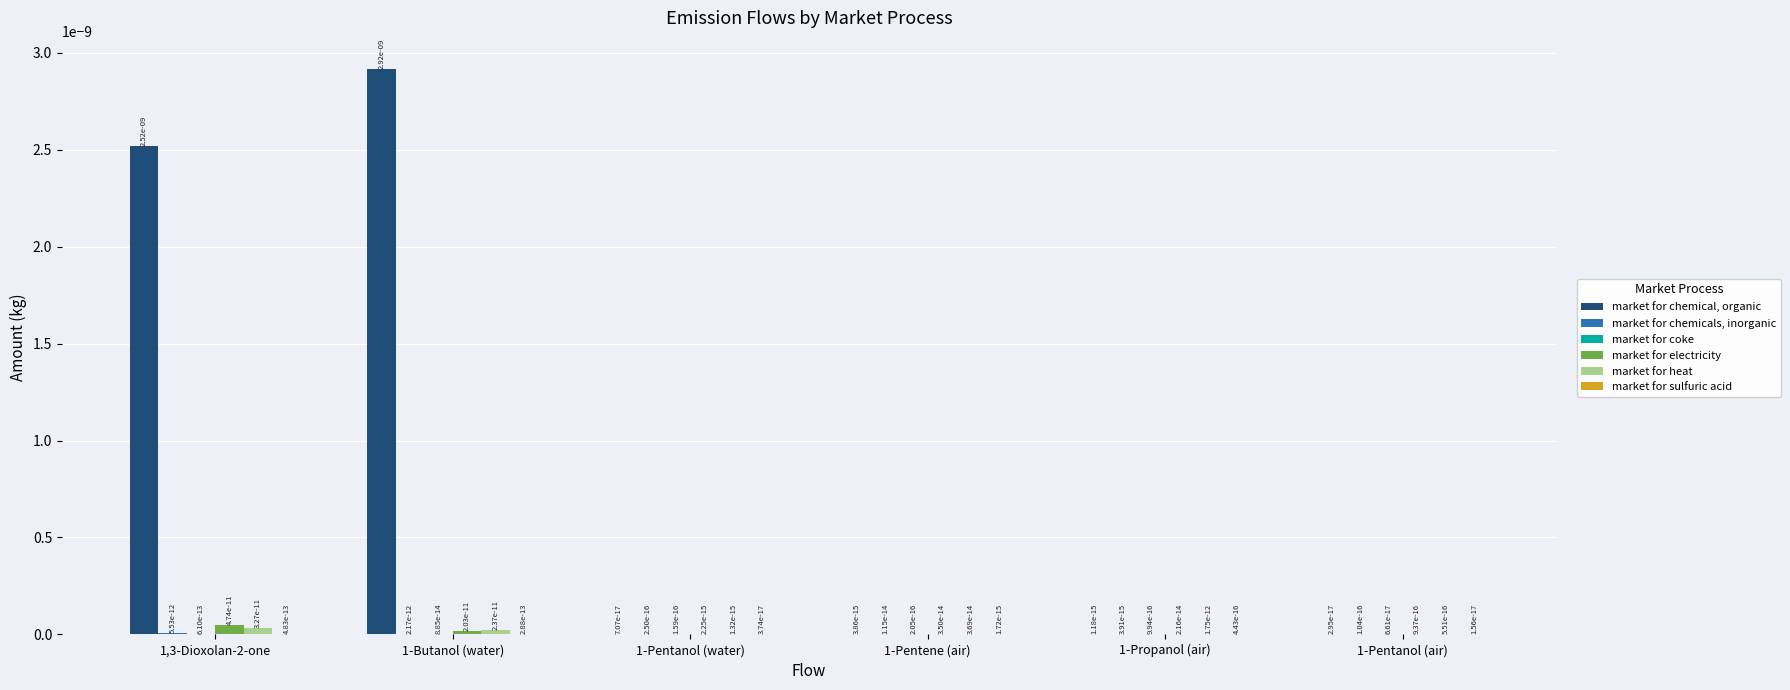

Are the bars horizontal?

No